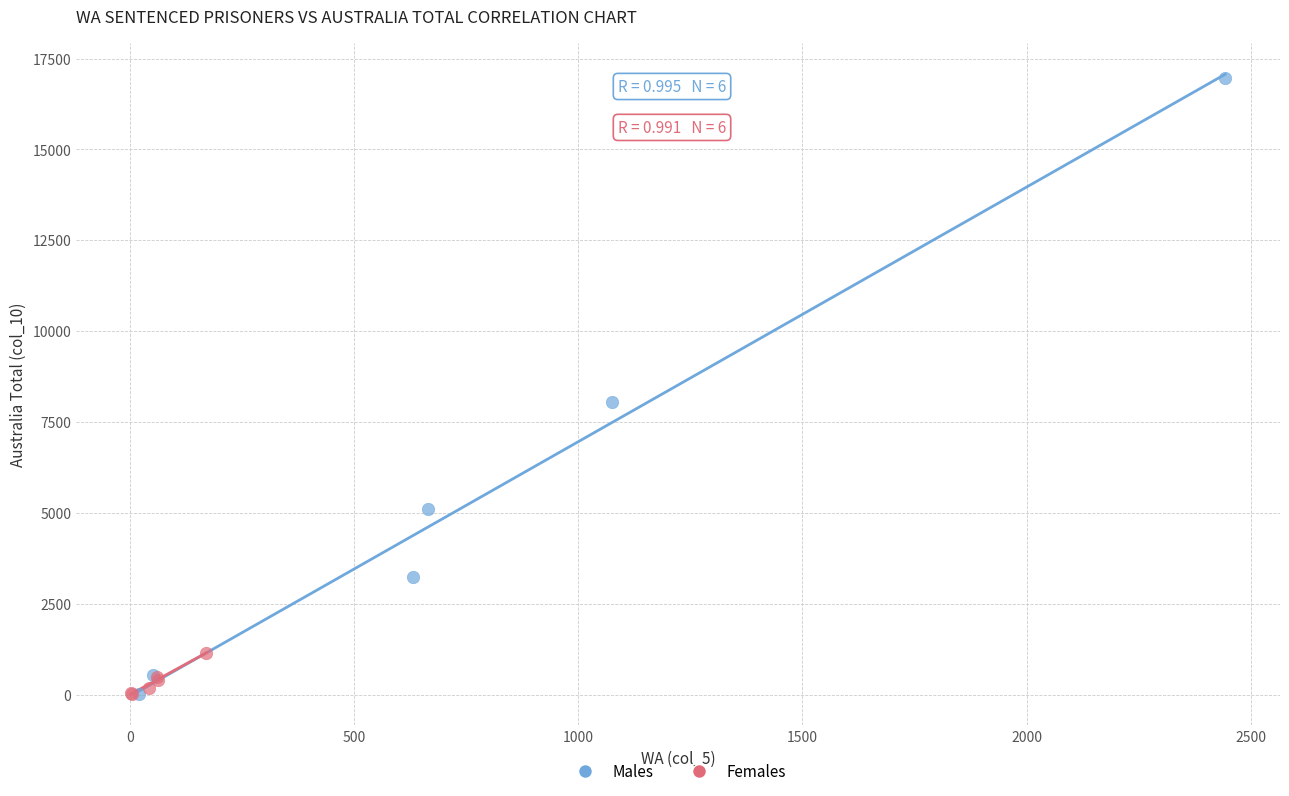

Which series contains the highest Y value?

Males